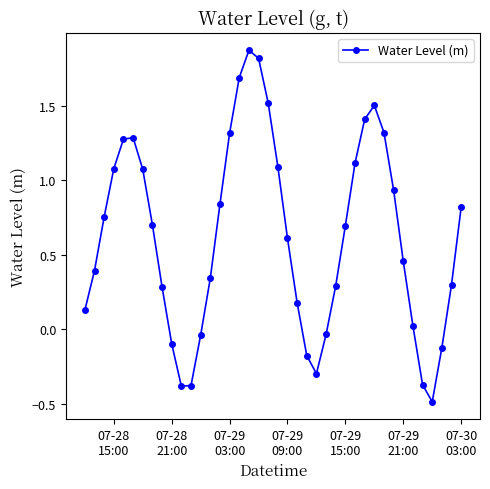

What is the value of the 38th point from the left?

-0.1